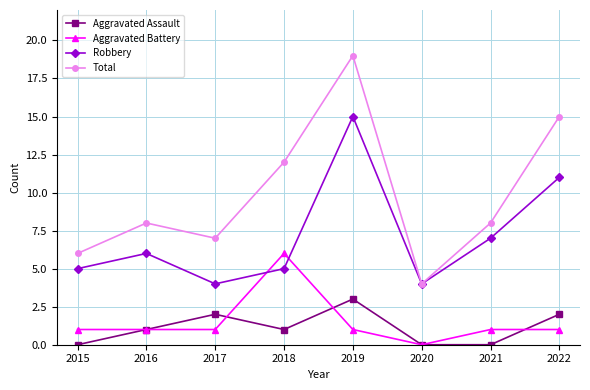

True or false: Total has more than 1 interior local peaks.

True